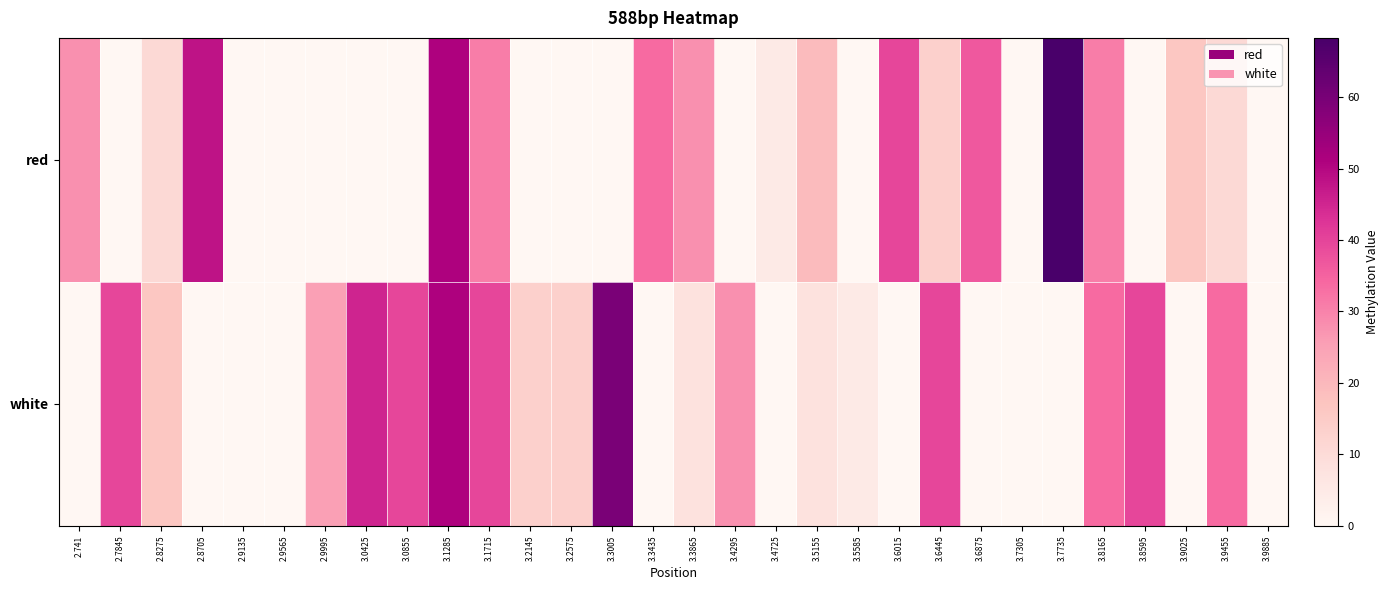

Which has a higher value, 2.9565 or 2.7845?

2.9565